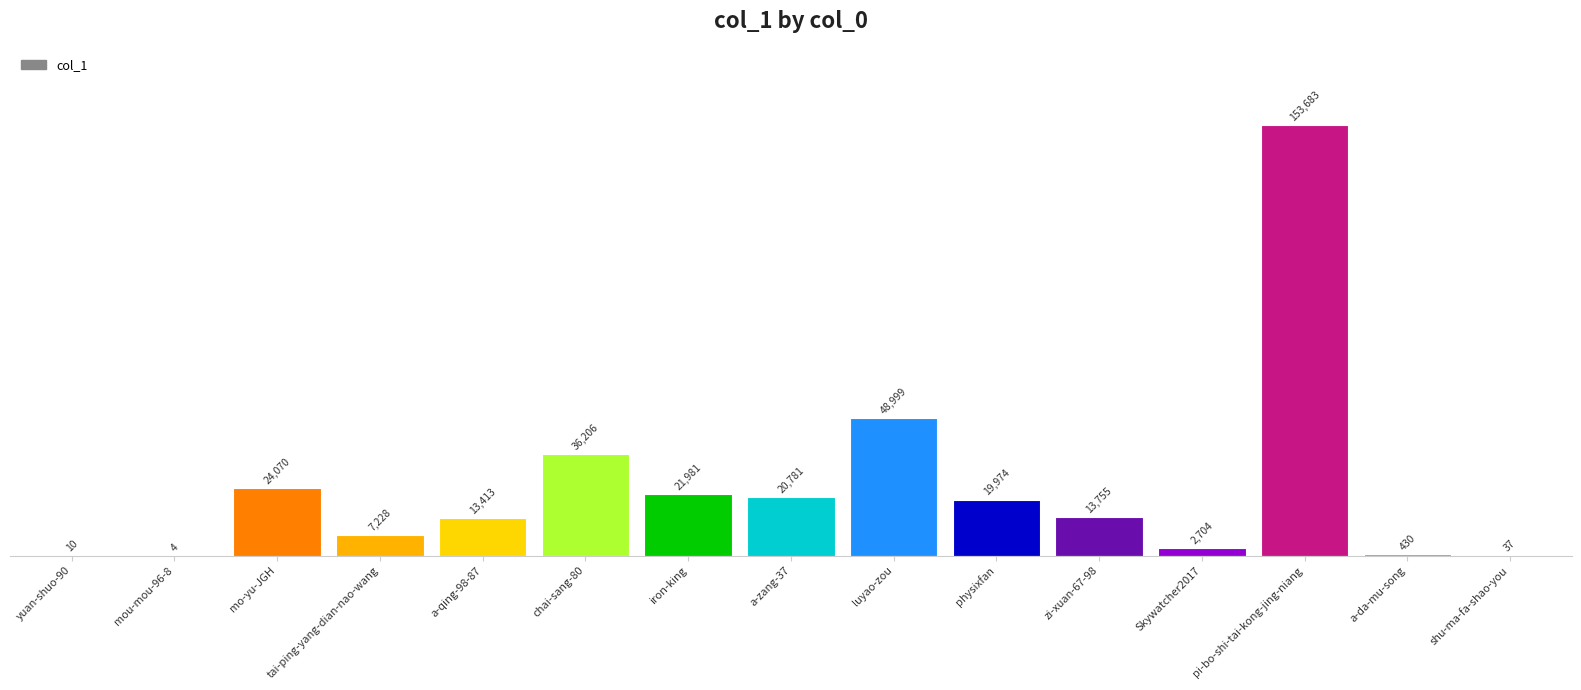

Where is the data nearest to the value 76843?

luyao-zou